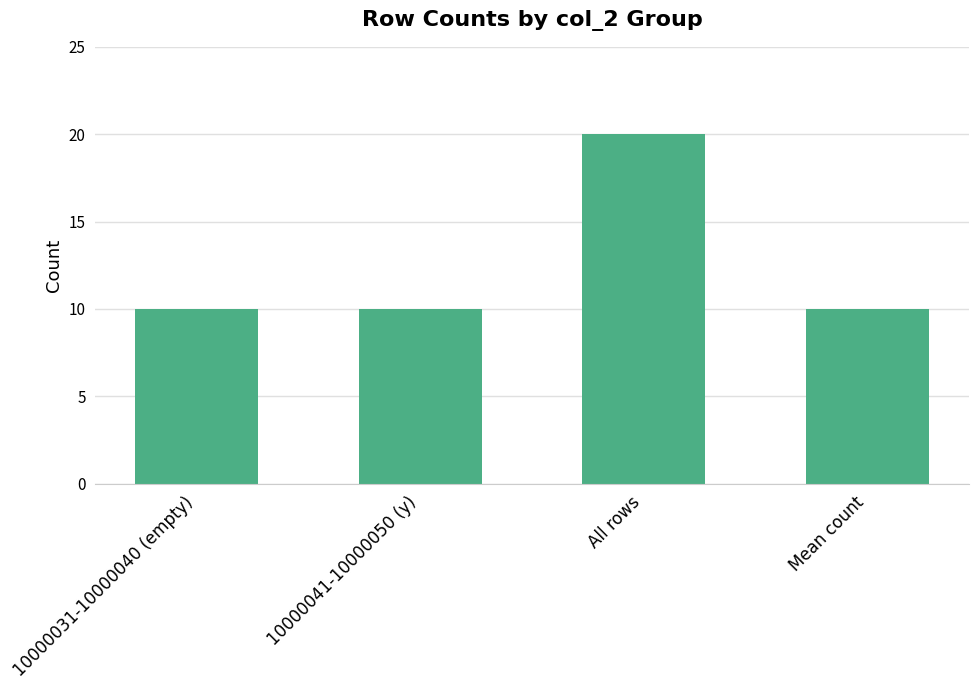

What value does the data have at 10000041-10000050 (y)?

10